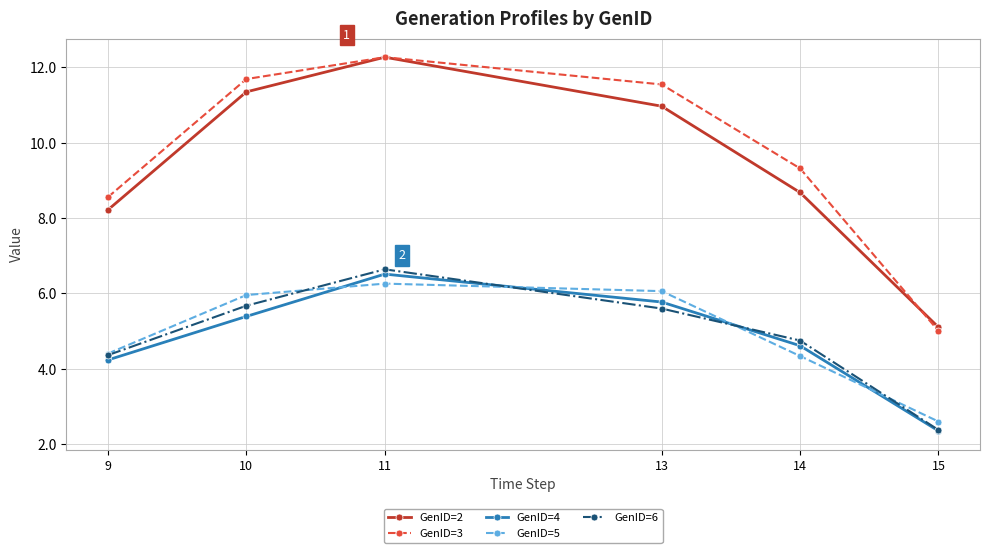

Reading left to right, extract all data points from this chart.

GenID=2: 9=8.2	10=11.3	11=12.3	13=11.0	14=8.7	15=5.1
GenID=3: 9=8.6	10=11.7	11=12.3	13=11.5	14=9.3	15=5.0
GenID=4: 9=4.2	10=5.4	11=6.5	13=5.8	14=4.6	15=2.4
GenID=5: 9=4.4	10=6.0	11=6.3	13=6.1	14=4.3	15=2.6
GenID=6: 9=4.4	10=5.7	11=6.6	13=5.6	14=4.8	15=2.4